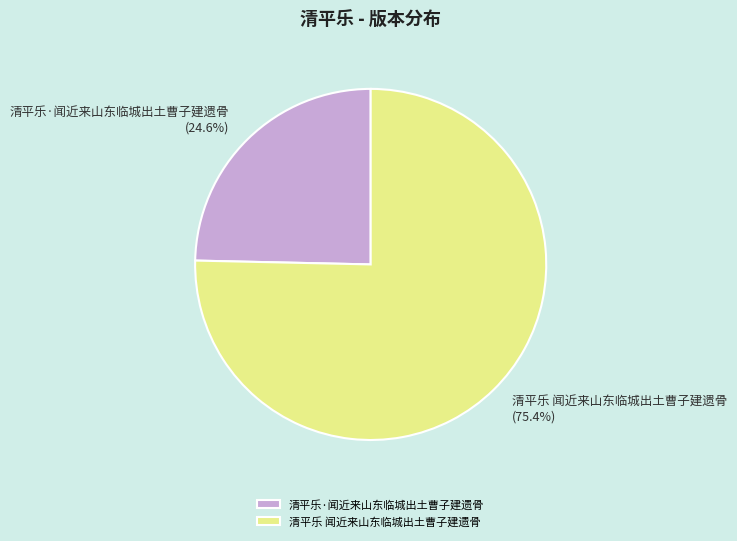

Between 清平乐 闻近来山东临城出土曹子建遗骨 and 清平乐·闻近来山东临城出土曹子建遗骨, which is larger?

清平乐 闻近来山东临城出土曹子建遗骨